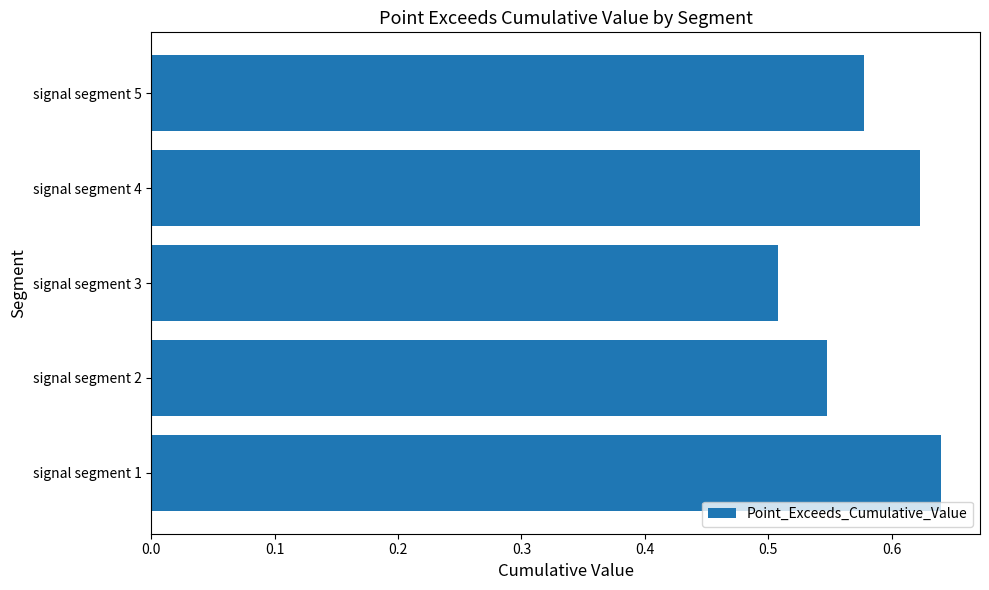

What is the sum of the values at signal segment 3 and signal segment 2?

1.1